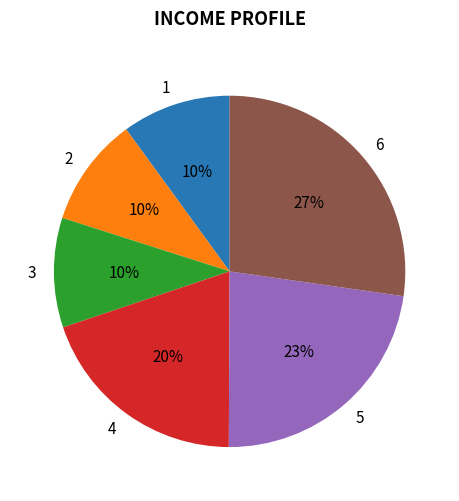

Count the number of slices in the pie.

6